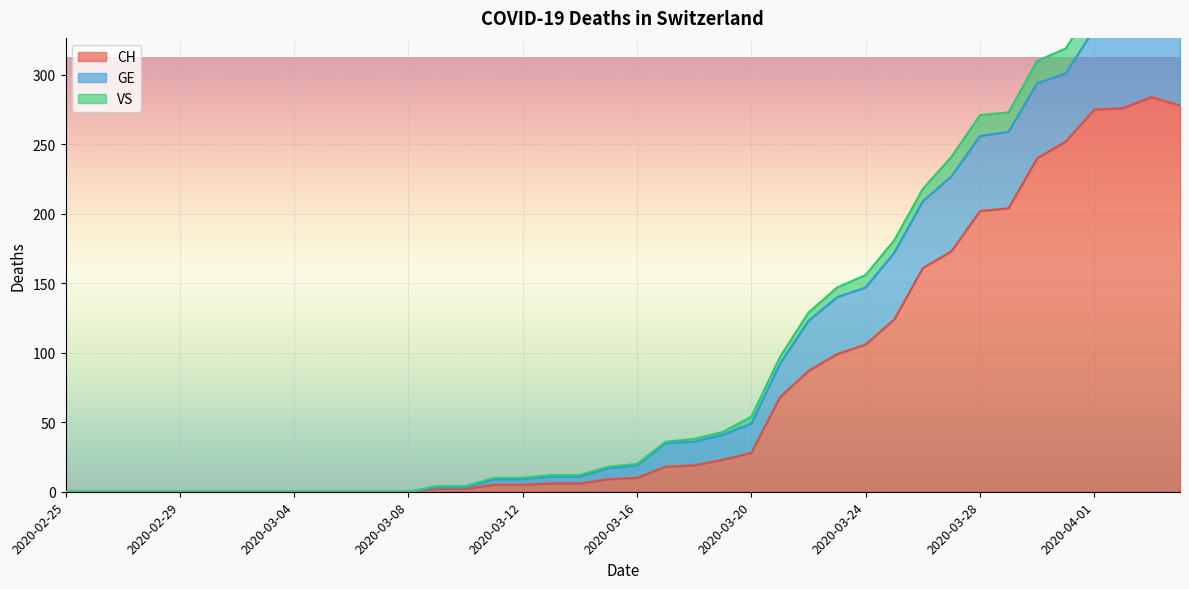

True or false: CH and VS cross at least once.

False